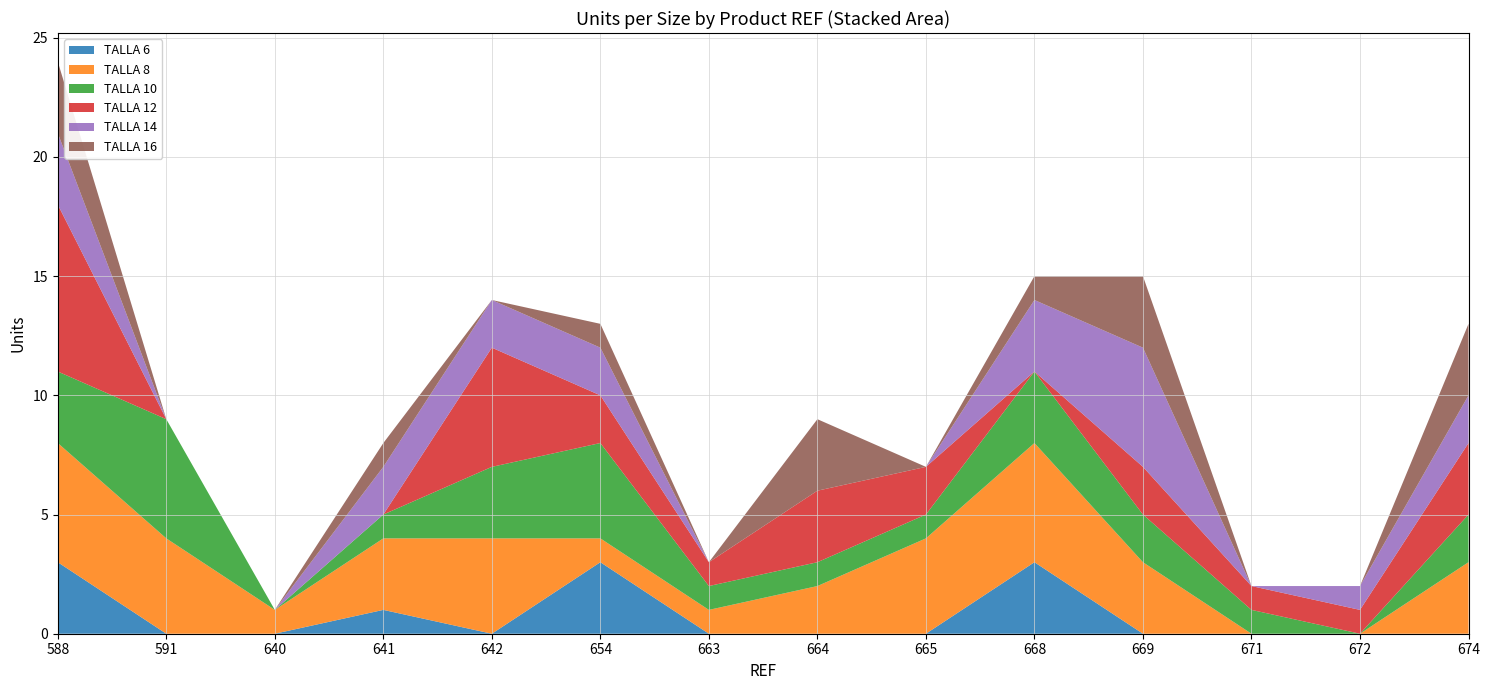

Reading right to left, list all the values displayed in this chart.

TALLA 6: 0	0	0	0	3	0	0	0	3	0	1	0	0	3
TALLA 8: 3	0	0	3	5	4	2	1	1	4	3	1	4	5
TALLA 10: 2	0	1	2	3	1	1	1	4	3	1	0	5	3
TALLA 12: 3	1	1	2	0	2	3	1	2	5	0	0	0	7
TALLA 14: 2	1	0	5	3	0	0	0	2	2	2	0	0	3
TALLA 16: 3	0	0	3	1	0	3	0	1	0	1	0	0	3